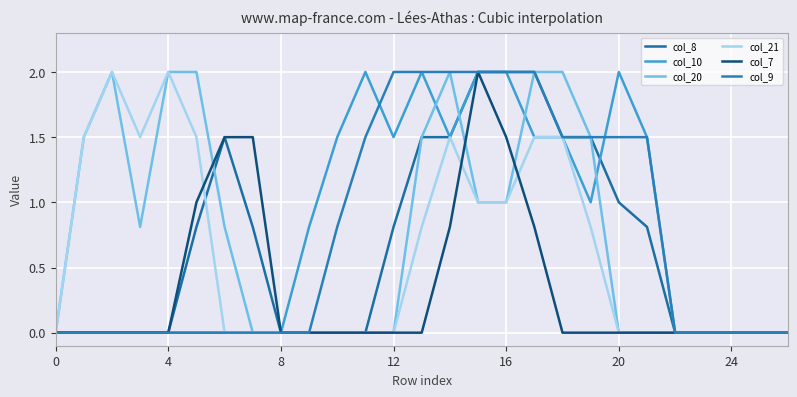

How many lines are shown in the chart?

6